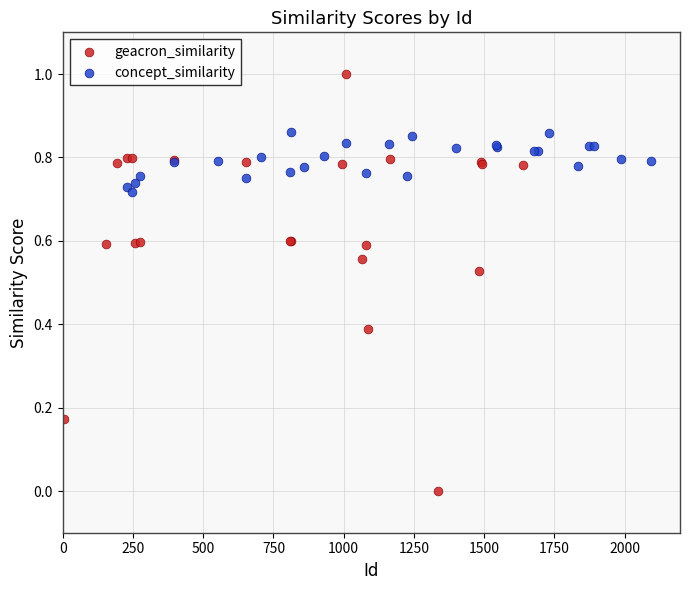

Which series contains the lowest Y value?

geacron_similarity